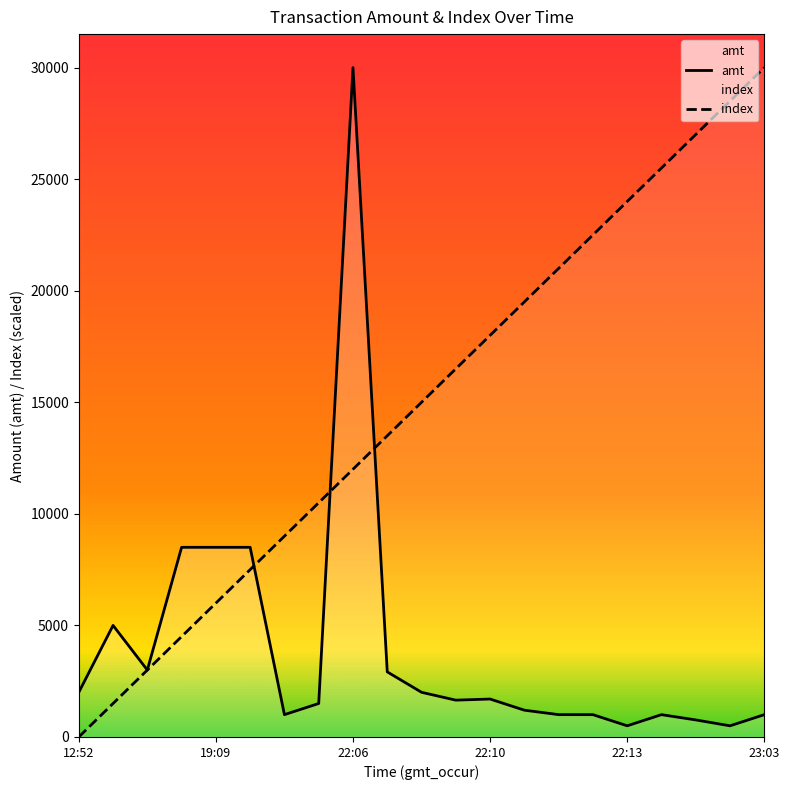

How many distinct data groups are displayed?

2